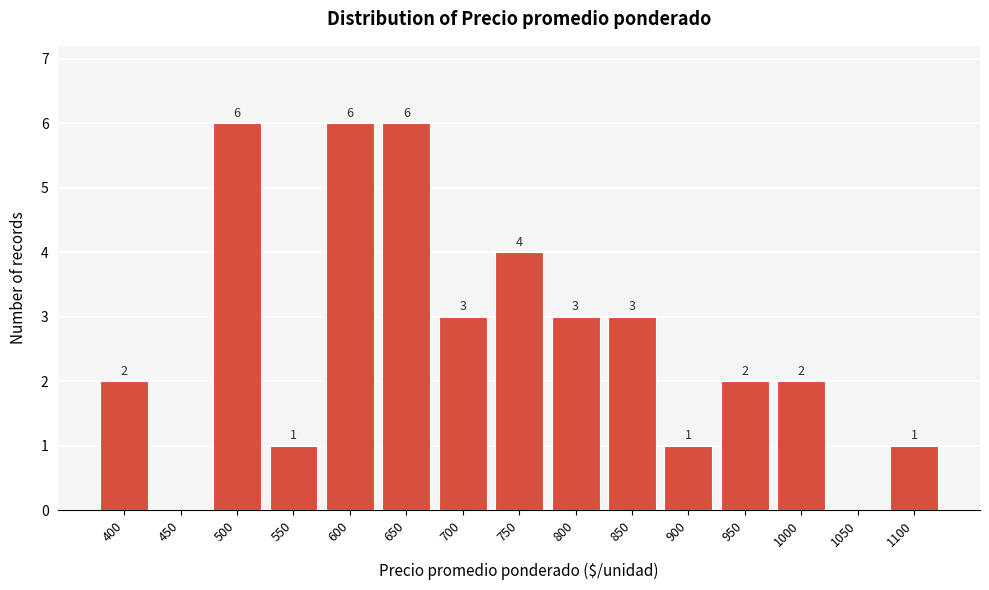

Reading left to right, extract all data points from this chart.

400=2	450=0	500=6	550=1	600=6	650=6	700=3	750=4	800=3	850=3	900=1	950=2	1000=2	1050=0	1100=1